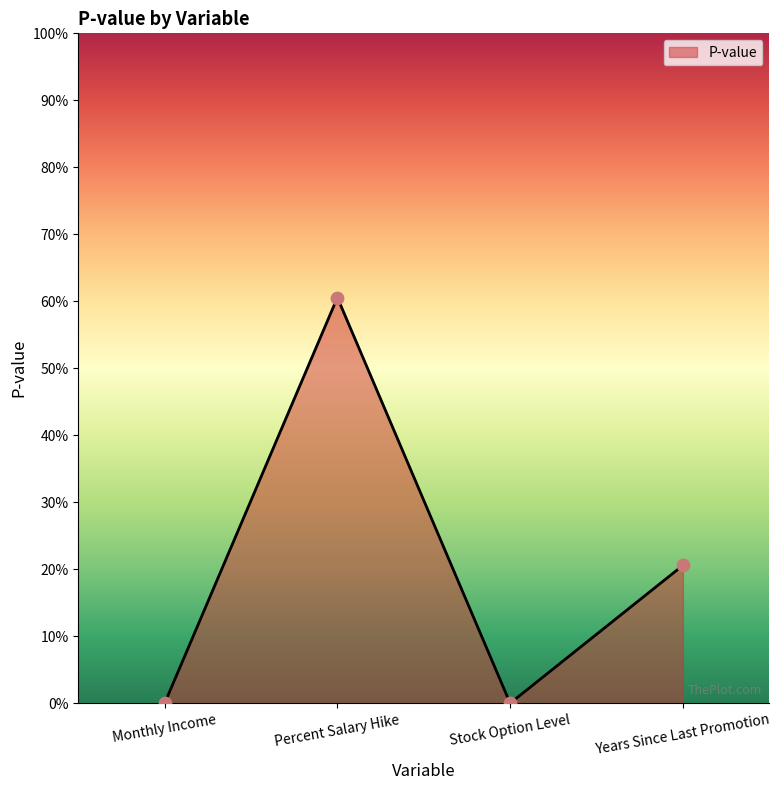

Between Monthly Income and Years Since Last Promotion, which is larger?

Years Since Last Promotion